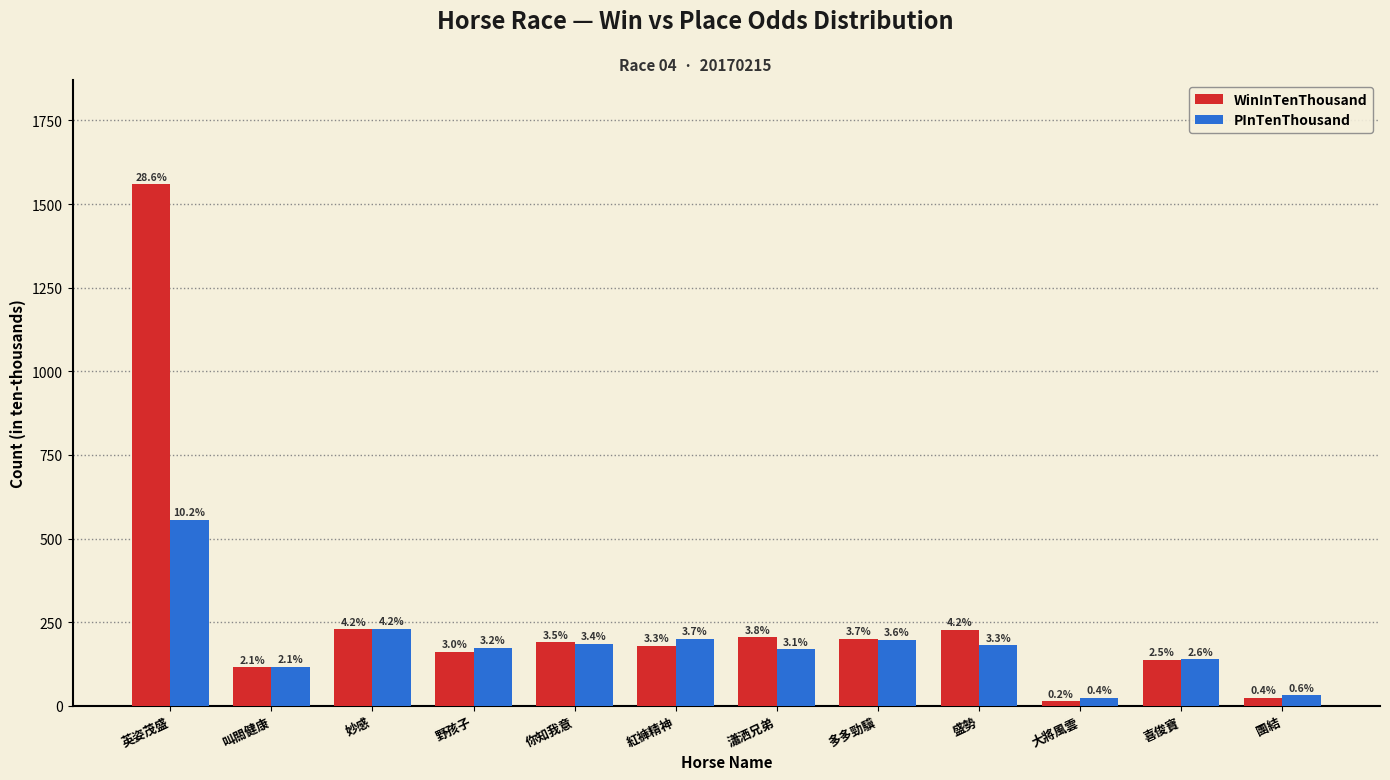

At which label does PInTenThousand reach its minimum?

大將風雲